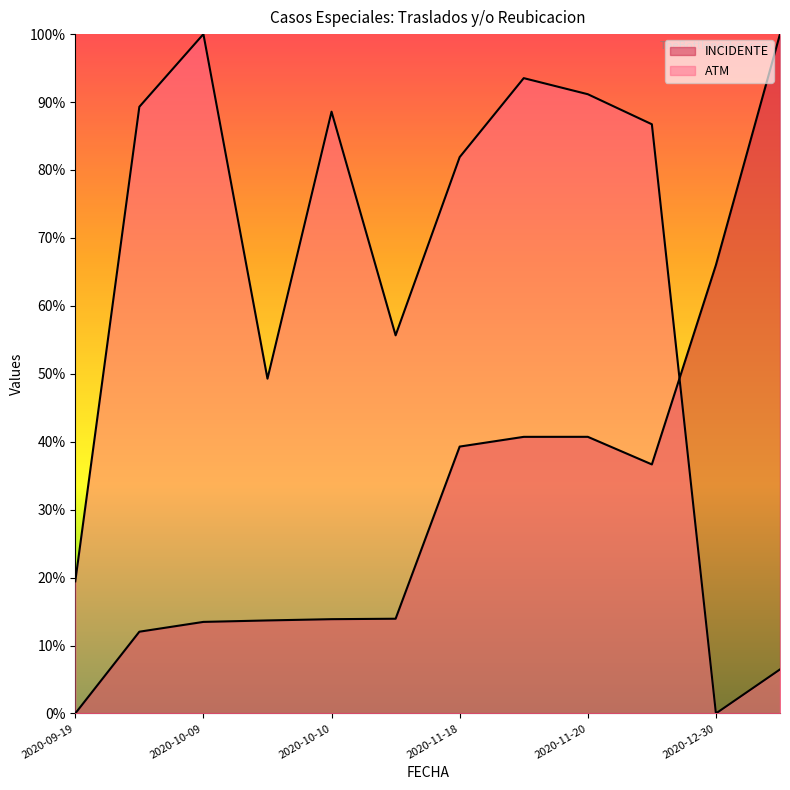

Rank the series by their average value, from lowest to highest.

INCIDENTE, ATM